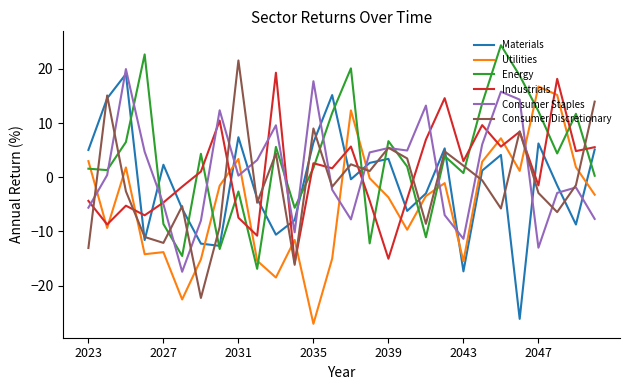

True or false: Energy and Consumer Discretionary intersect in this chart.

True